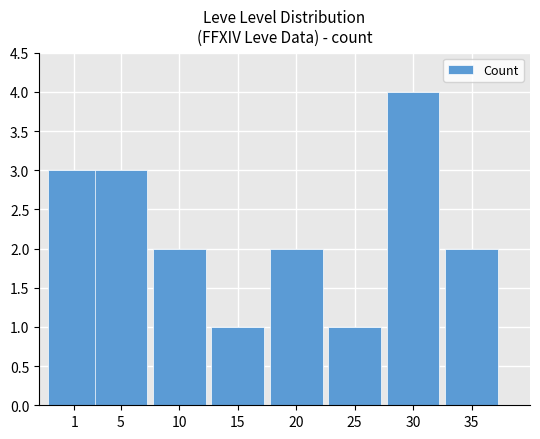

What is the average value?

2